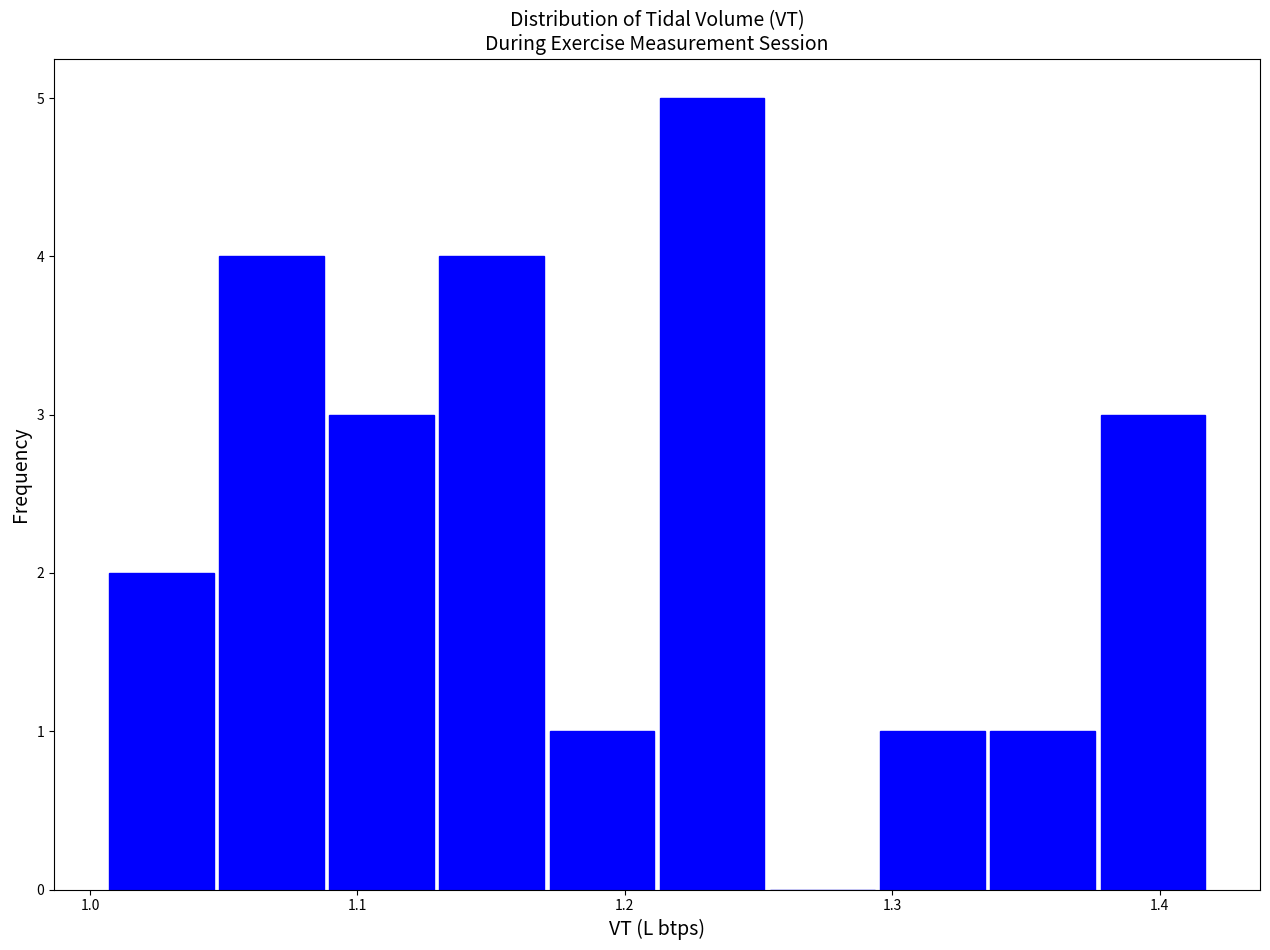

Reading left to right, list every bar in this chart as the range it spans on the x-axis followed by its height. Neither the bar edges nor the heights are printed on the chart, so give them approximately, as read against the axes.

1.01 to 1.05: 2
1.05 to 1.09: 4
1.09 to 1.13: 3
1.13 to 1.17: 4
1.17 to 1.21: 1
1.21 to 1.25: 5
1.25 to 1.29: 0
1.29 to 1.34: 1
1.34 to 1.38: 1
1.38 to 1.42: 3